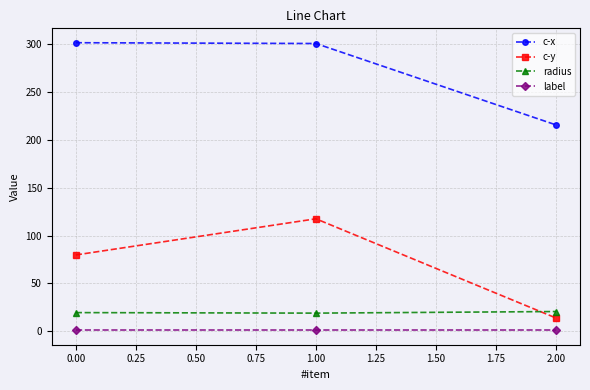

Which series changed the most between 1.00 and 2.00?

c-y